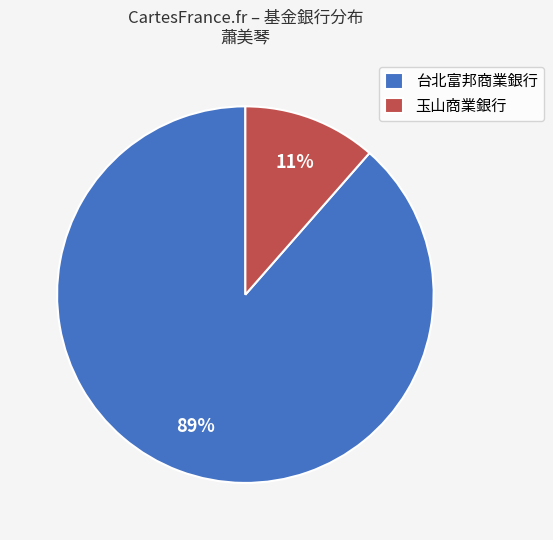

Is there any slice that represents more than half of the pie?

Yes